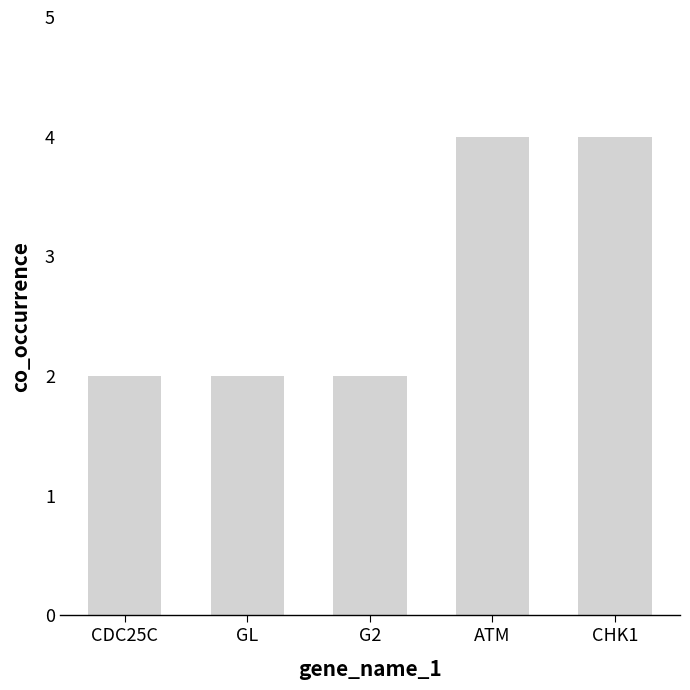

What is the value of the 5th bar from the left?

4